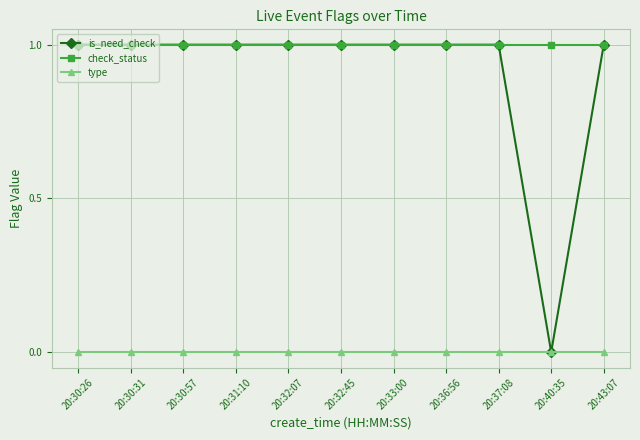

Which series has the largest range (max minus min)?

is_need_check